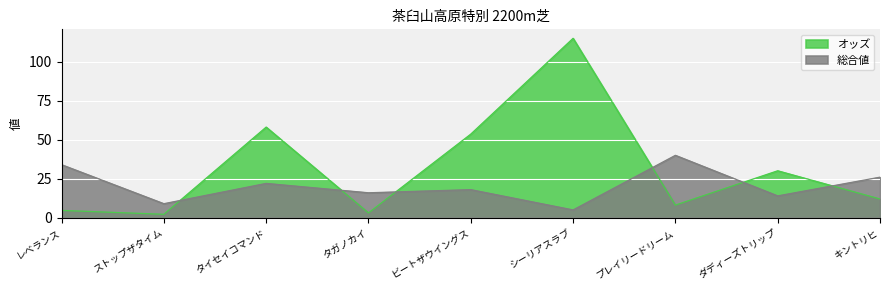

Is it true that 総合値 equals 22.4 at ダディーズトリップ?

False